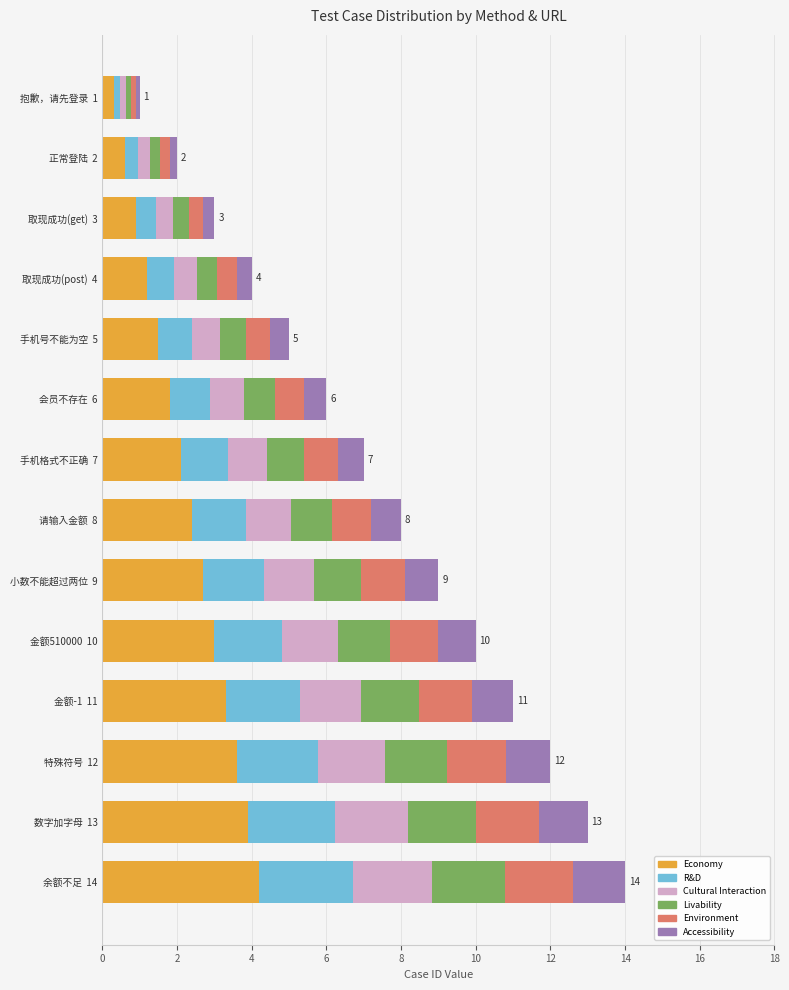

What is the total value across all series at 会员不存在  6?

6.0